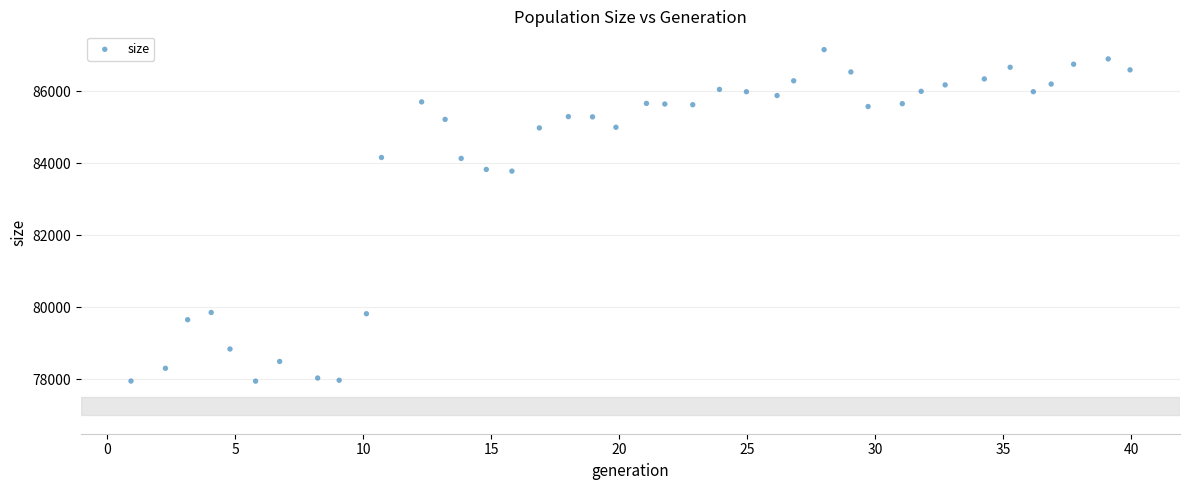

What is the range of Y values (max minus min)?

9206